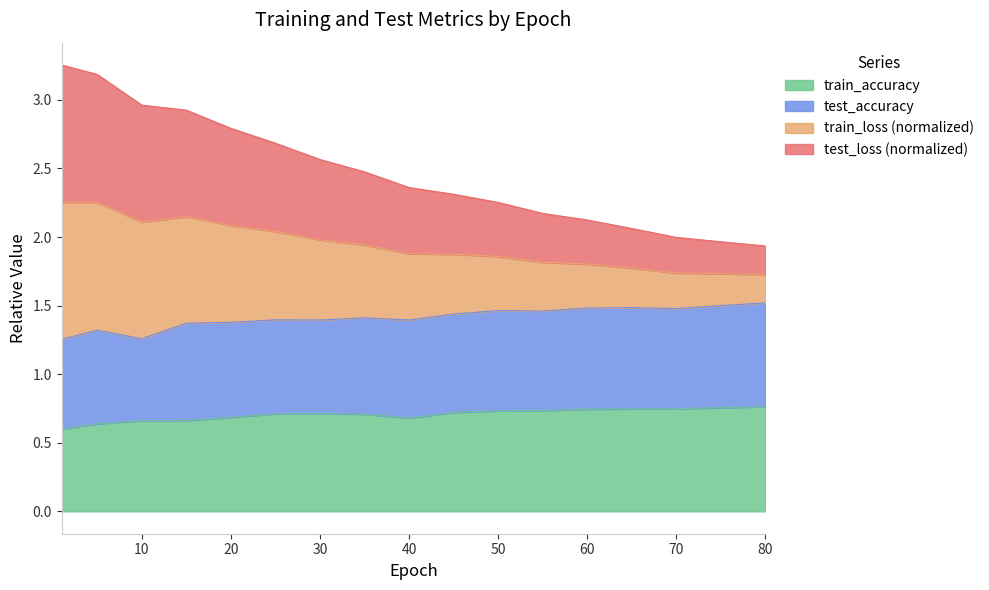

True or false: train_loss and test_loss cross at least once.

False